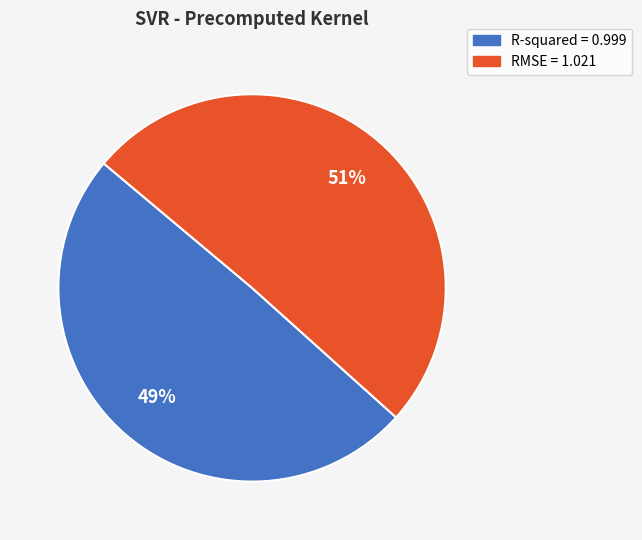

To the nearest percent, what is the combined percentage of R-squared and RMSE?

100%